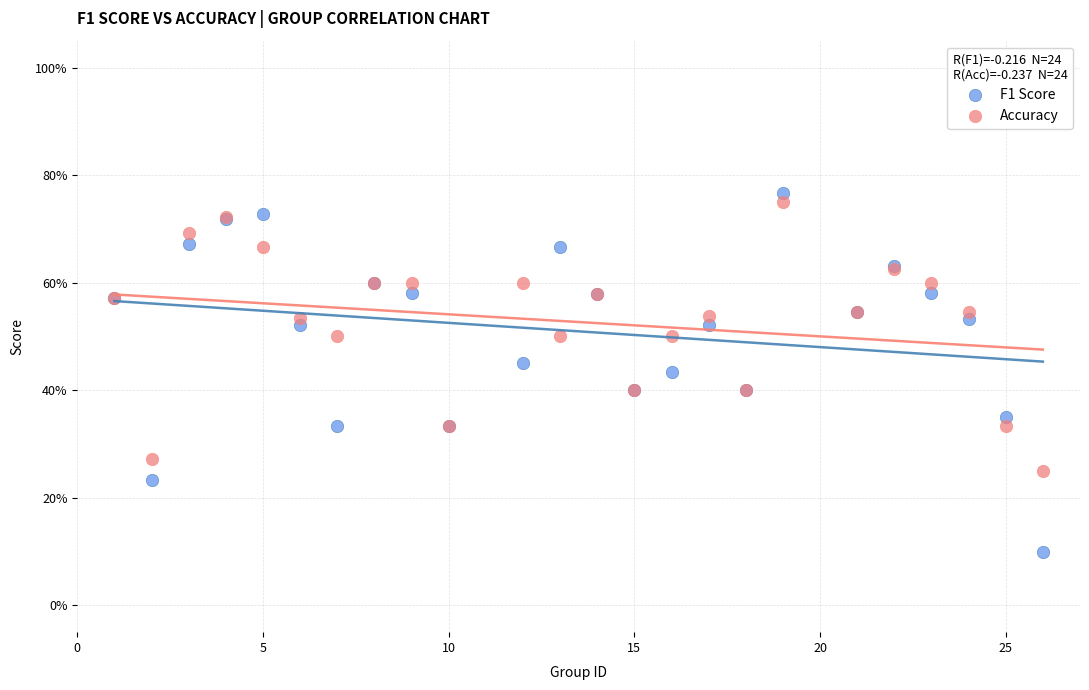

What are all the series names shown in the legend?

F1 Score, Accuracy